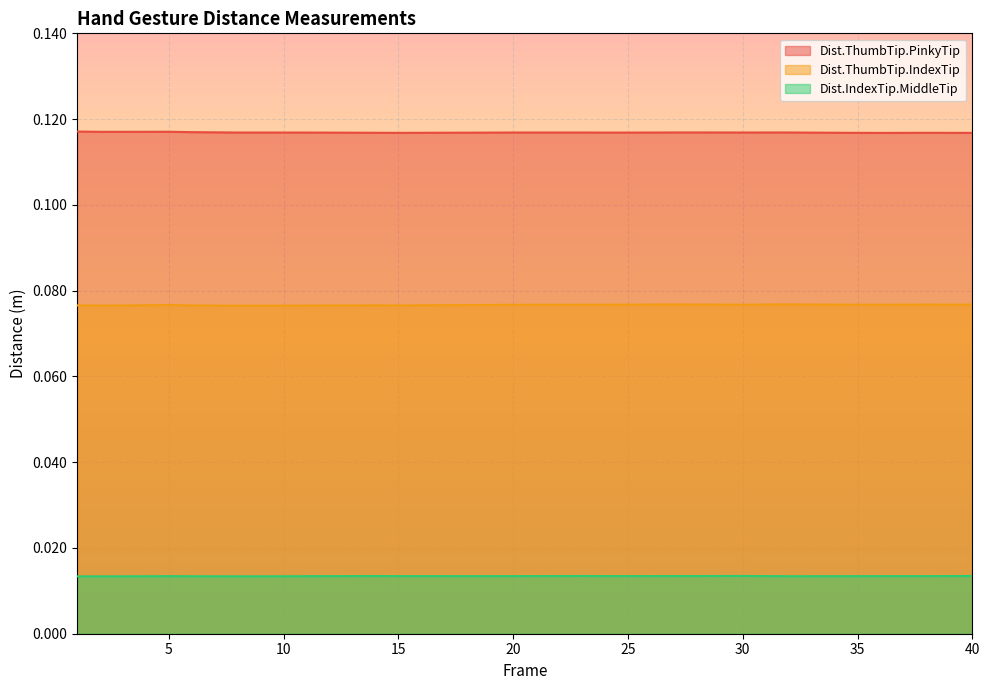

True or false: Dist.ThumbTip.PinkyTip has a value of 0.1 at 37.

True